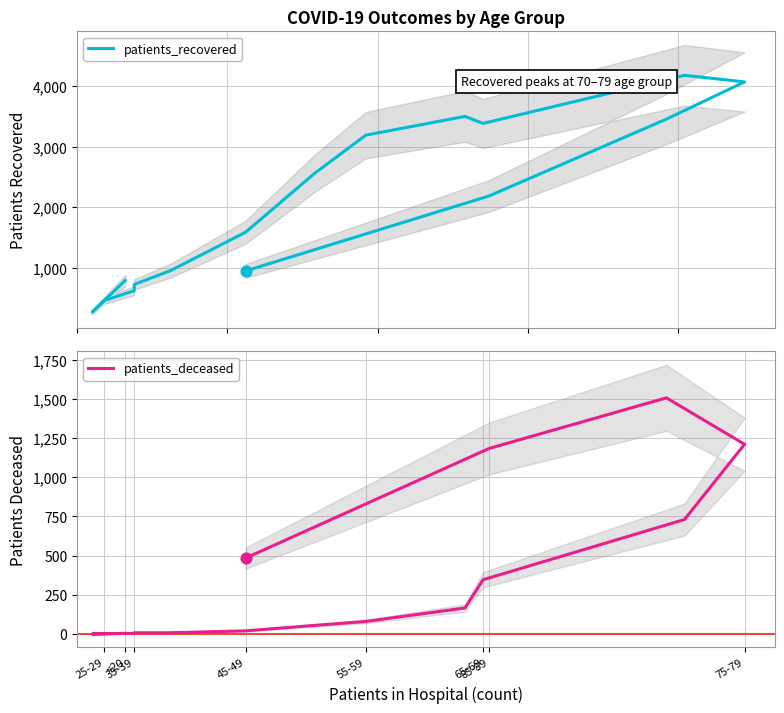

Which series has the largest Y range (max minus min)?

patients_recovered